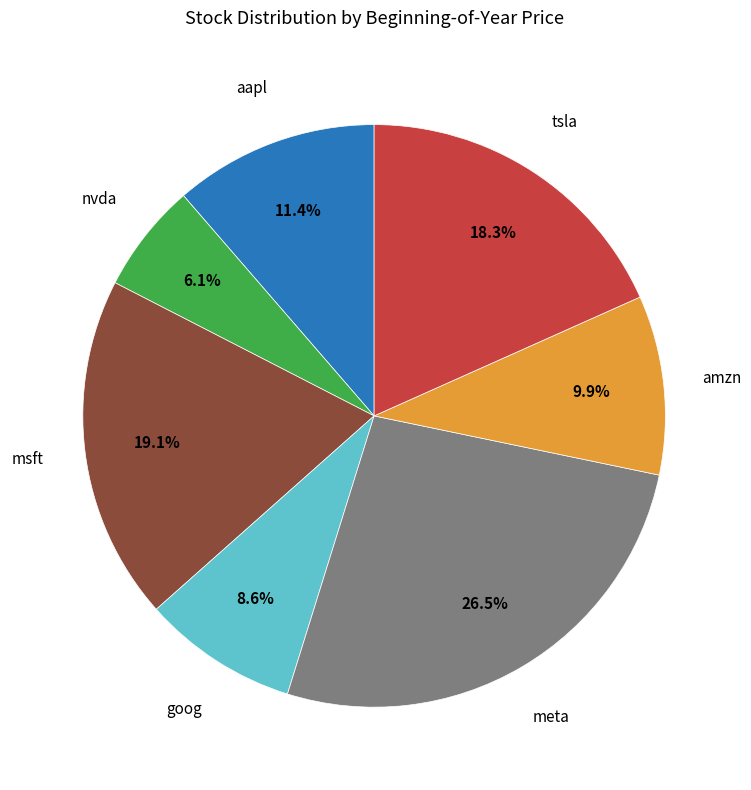

Is there any slice that represents more than half of the pie?

No